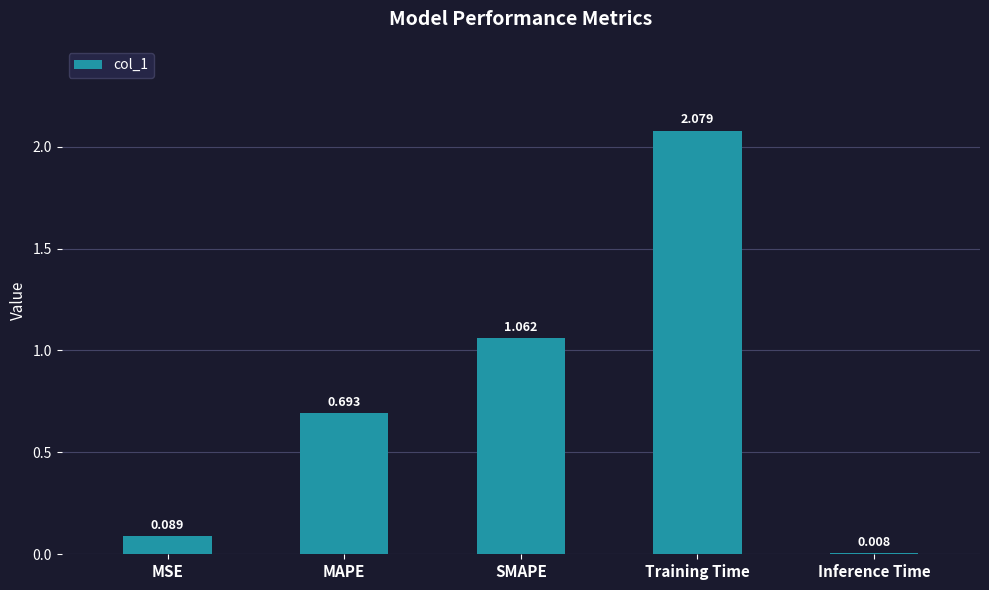

List the labels in order of value, smallest first.

Inference Time, MSE, MAPE, SMAPE, Training Time